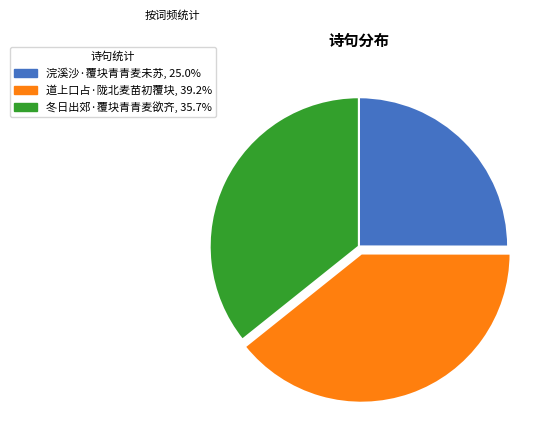

Count the number of slices in the pie.

3